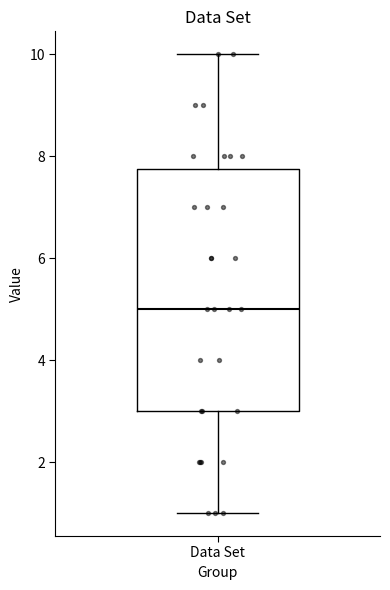

Transcribe this box plot: give where the median line is, the range the box spans, and where the two whiskers end, as read against the y-axis. The values are not printed on the chart, so give them approximately, as read against the axis.

median 5.0, box 3.0 to 7.8, whiskers 1.0 to 10.0